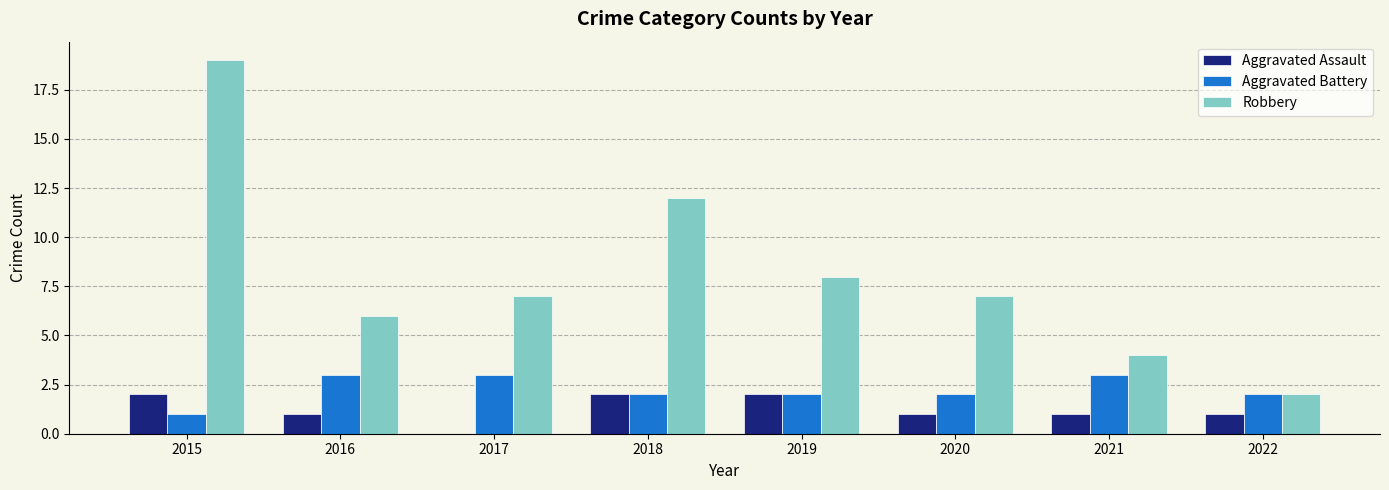

Is the value of Aggravated Assault at 2016 greater than the value of Aggravated Battery at 2018?

No